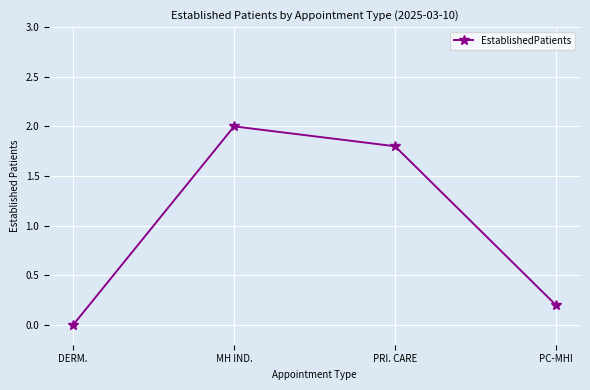

How many lines are shown in the chart?

1